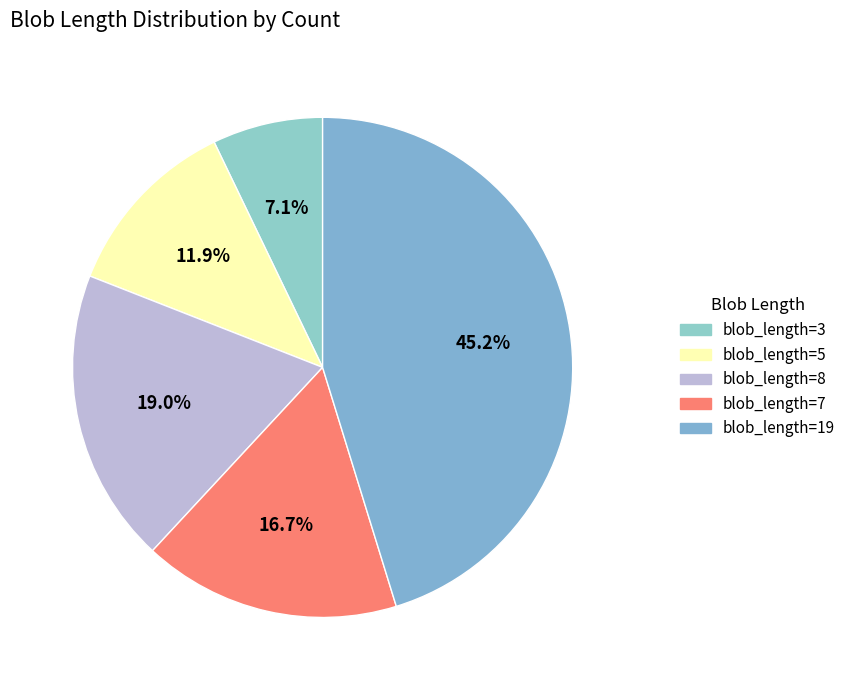

How many segments does this pie chart have?

5